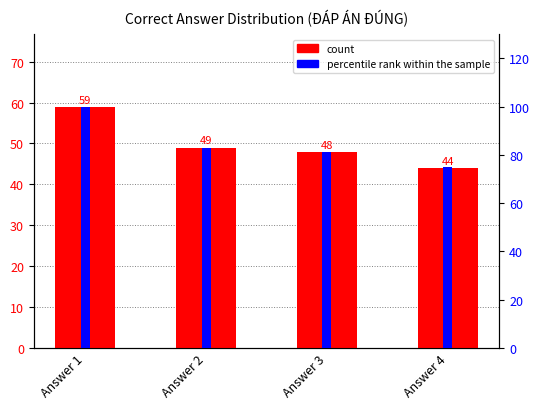

Which has a higher value, Answer 1 or Answer 2?

Answer 1